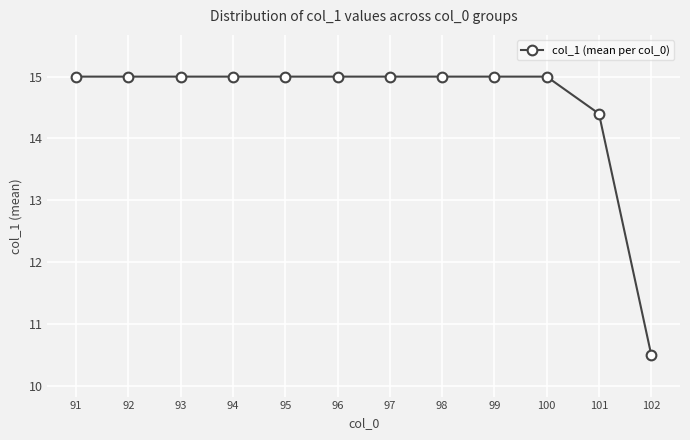

What is the average value?

14.6